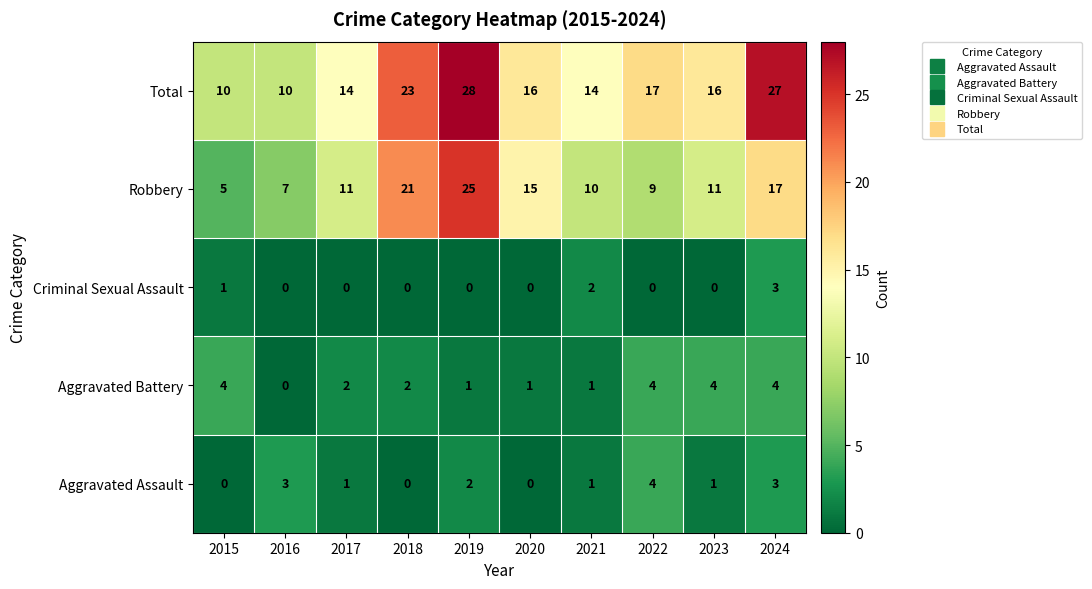

Is it true that Robbery equals 22 at 2020?

False